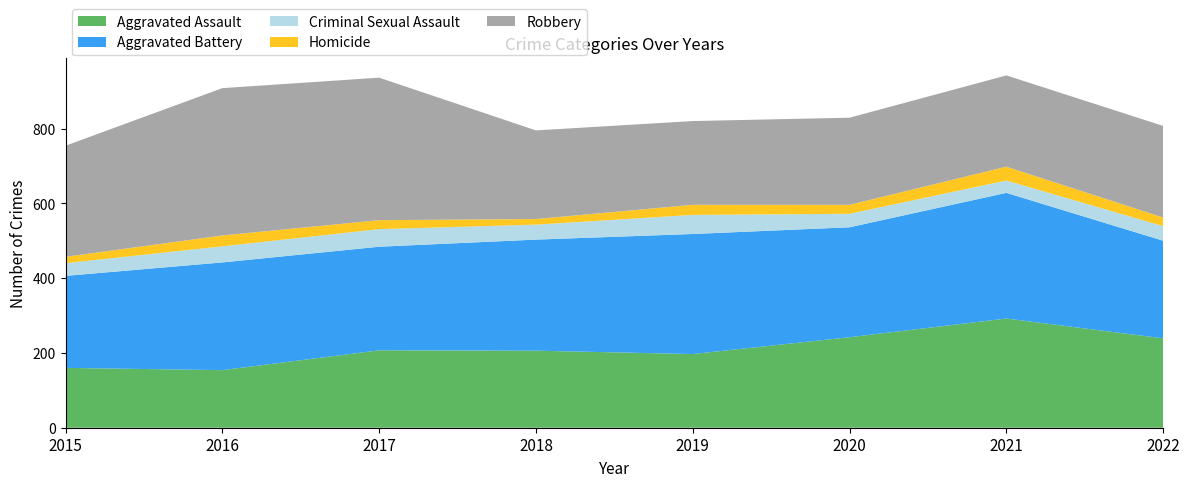

Reading left to right, list all the values displayed in this chart.

Aggravated Assault: 2015=160	2016=154	2017=207	2018=206	2019=197	2020=242	2021=292	2022=239
Aggravated Battery: 2015=246	2016=288	2017=277	2018=297	2019=321	2020=294	2021=336	2022=261
Criminal Sexual Assault: 2015=34	2016=43	2017=47	2018=40	2019=51	2020=36	2021=33	2022=39
Homicide: 2015=17	2016=29	2017=24	2018=15	2019=27	2020=24	2021=37	2022=23
Robbery: 2015=297	2016=394	2017=381	2018=237	2019=224	2020=233	2021=244	2022=245